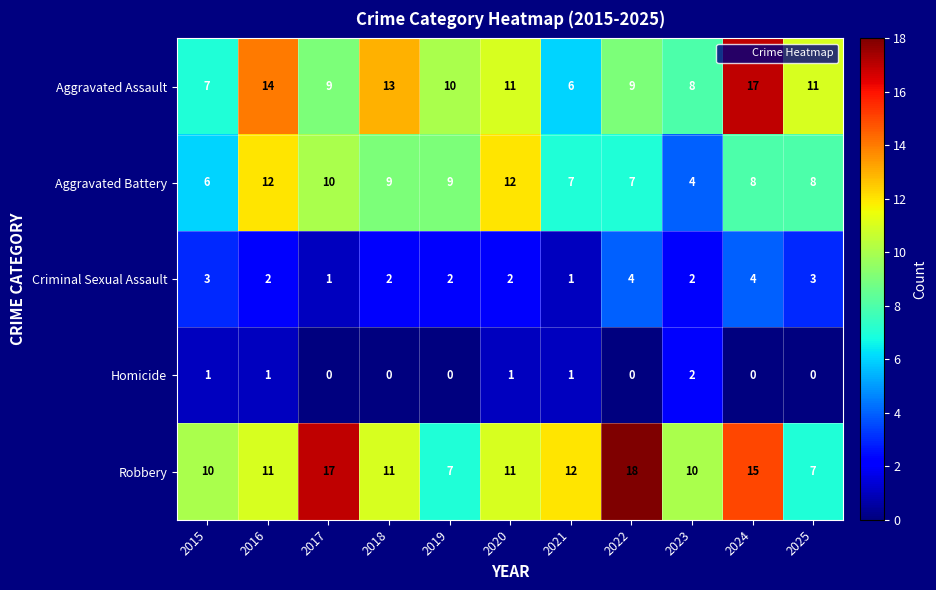

What is the spread (max minus min) of values at 2018?

13